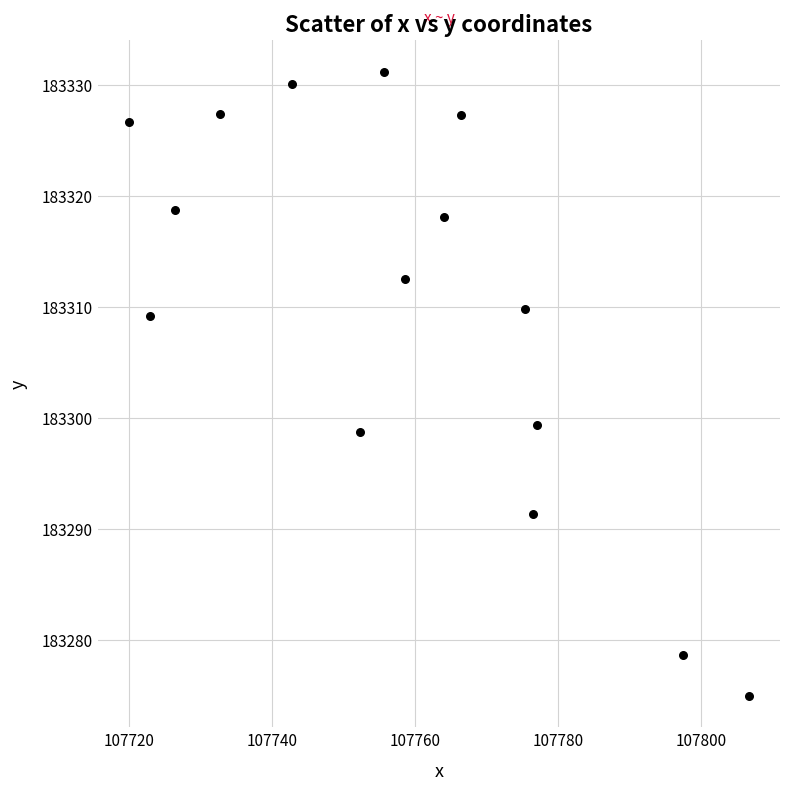

What is the range of Y values (max minus min)?

56.2